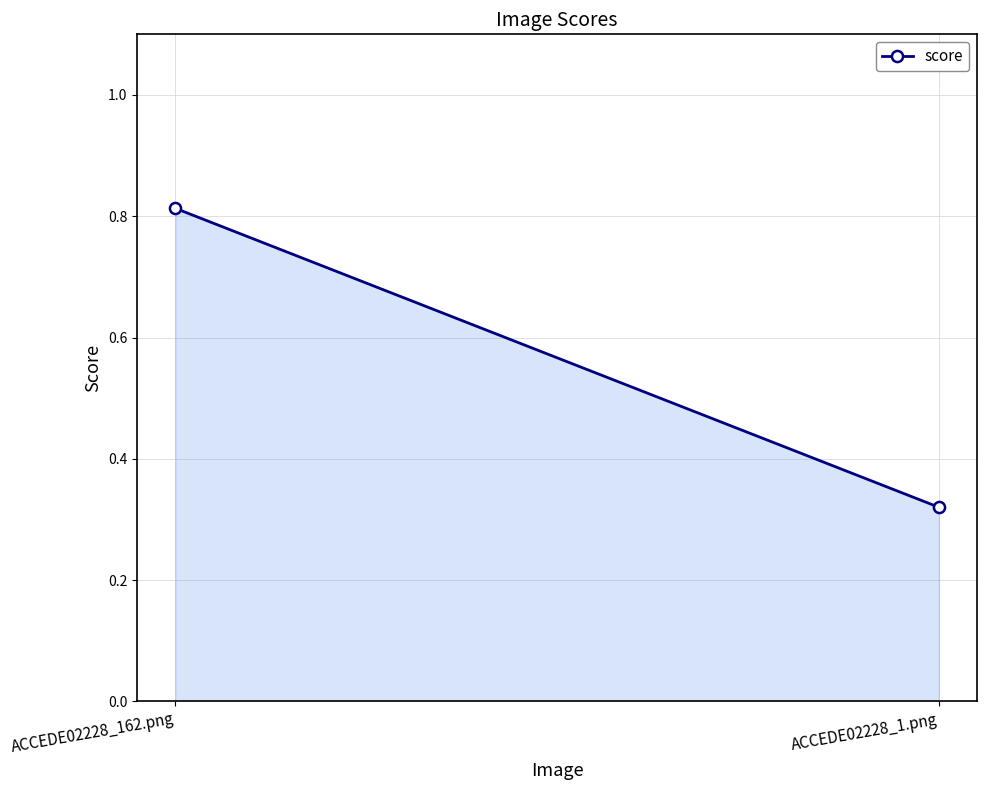

What is the maximum value shown in the chart?

0.8